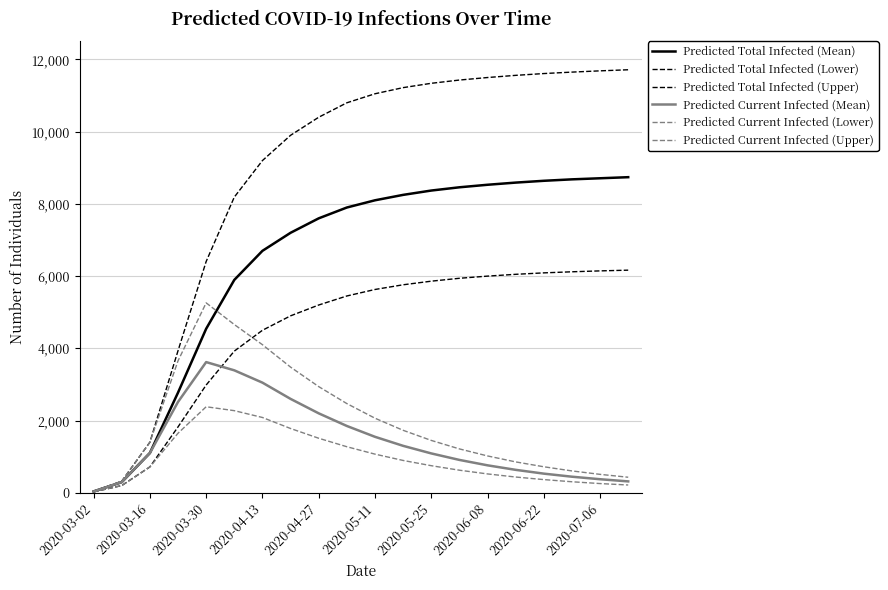

How many lines are shown in the chart?

6